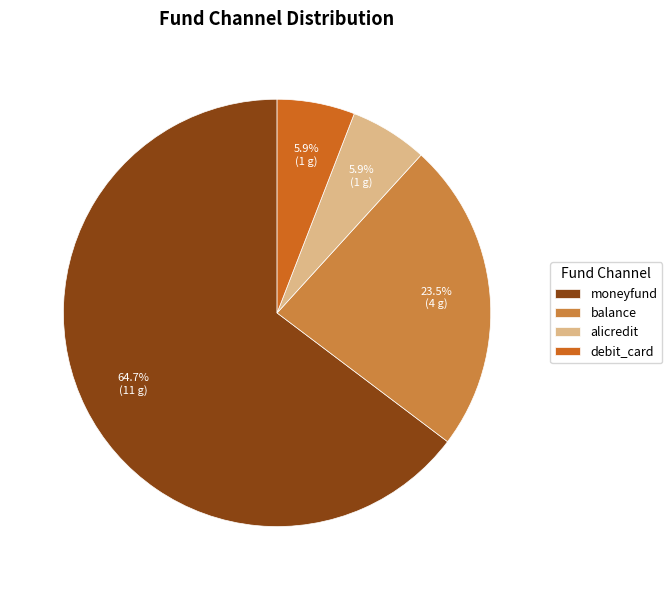

Which slice is the largest?

moneyfund